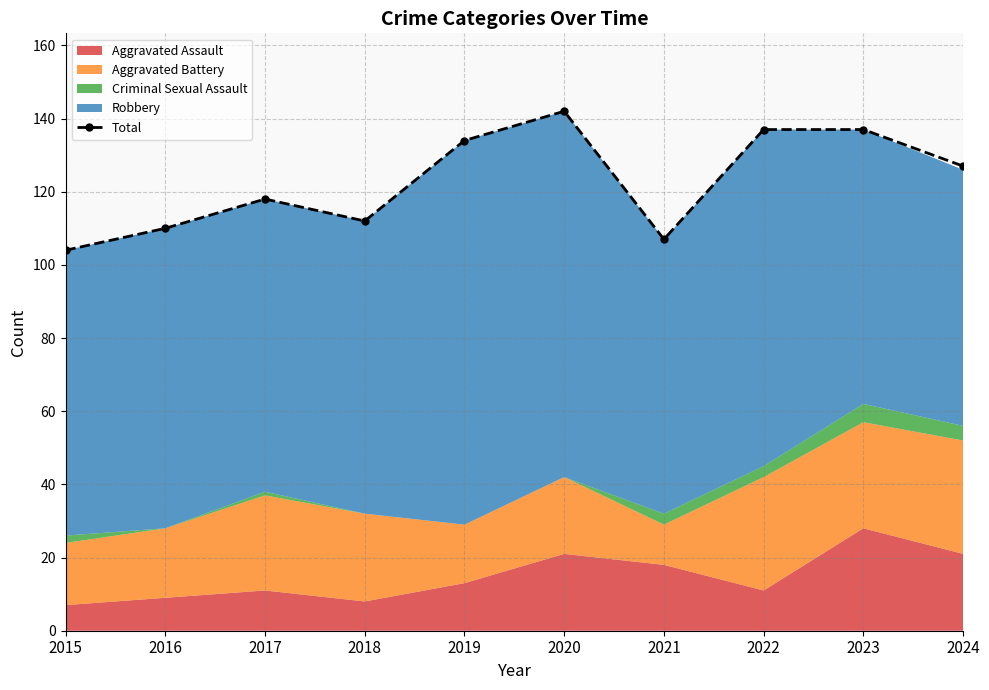

What is the change in value from 2020 to 2021?

-35